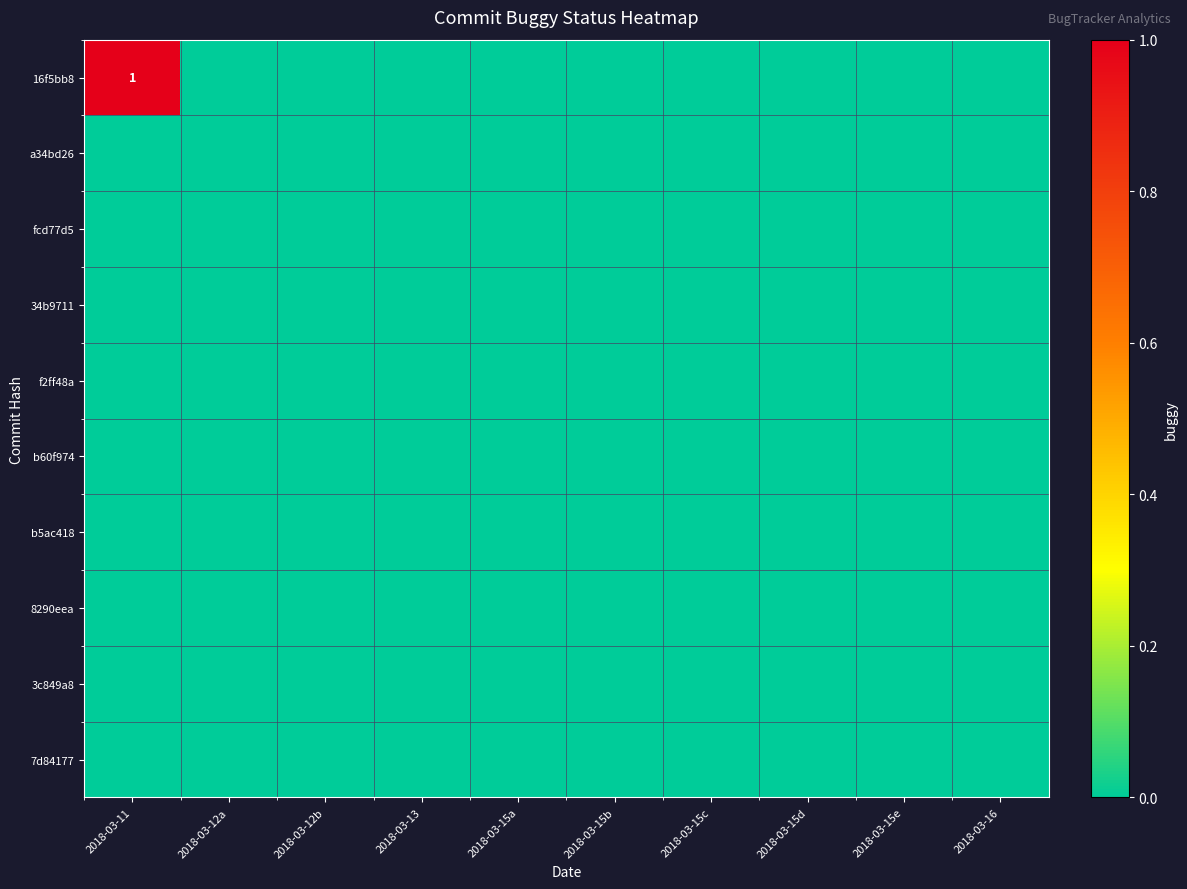

Which category has the lowest value in the a34bd26 series?

2018-03-11